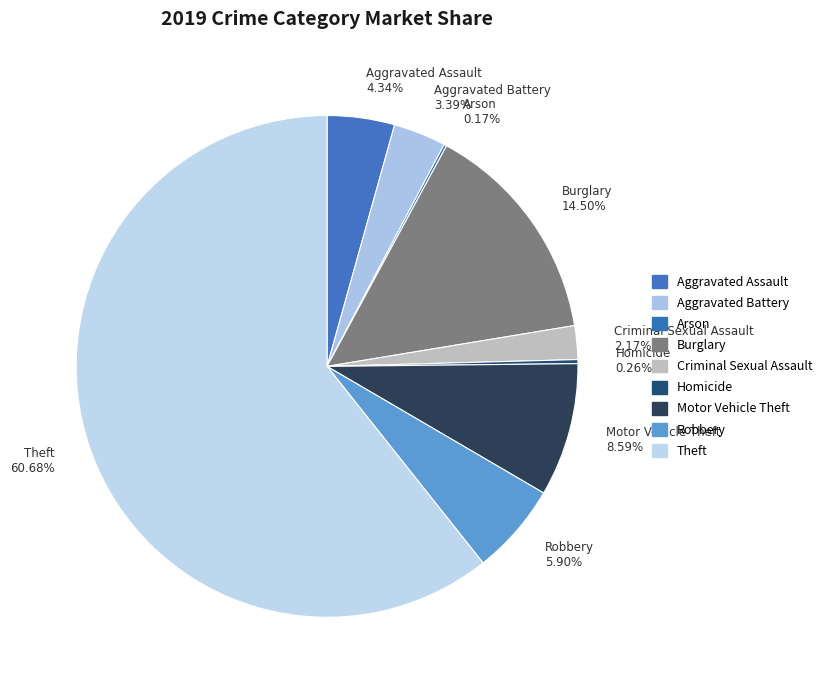

Does Aggravated Battery account for over 50% of the chart?

No